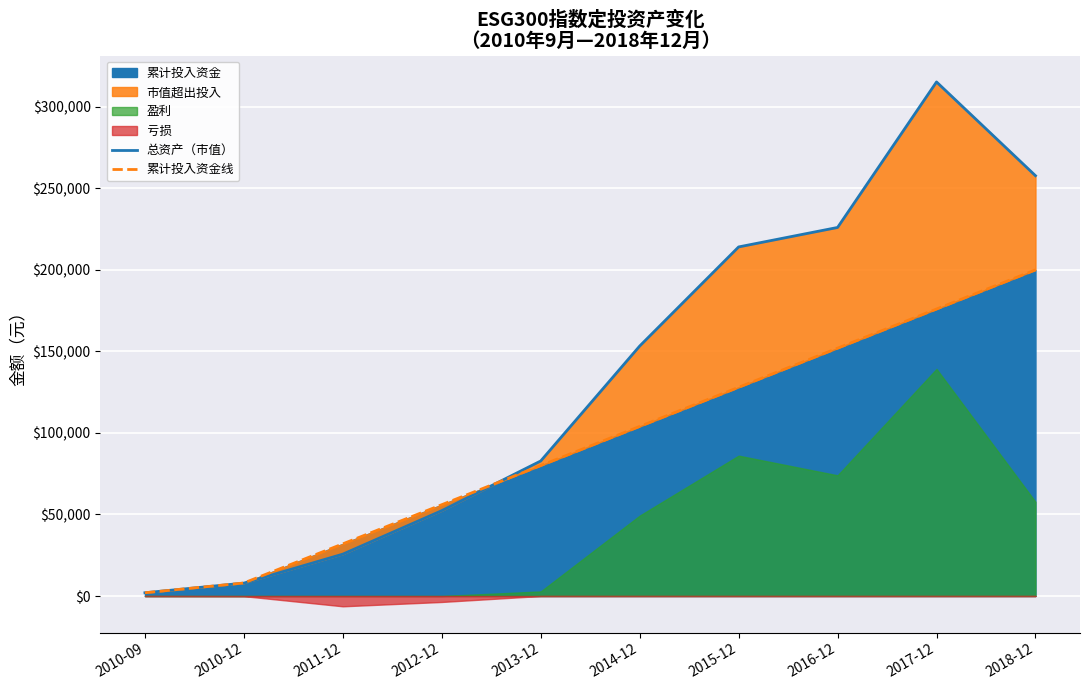

The value of 累计投入资金线 at 2012-12 is 72898.3. True or false?

False